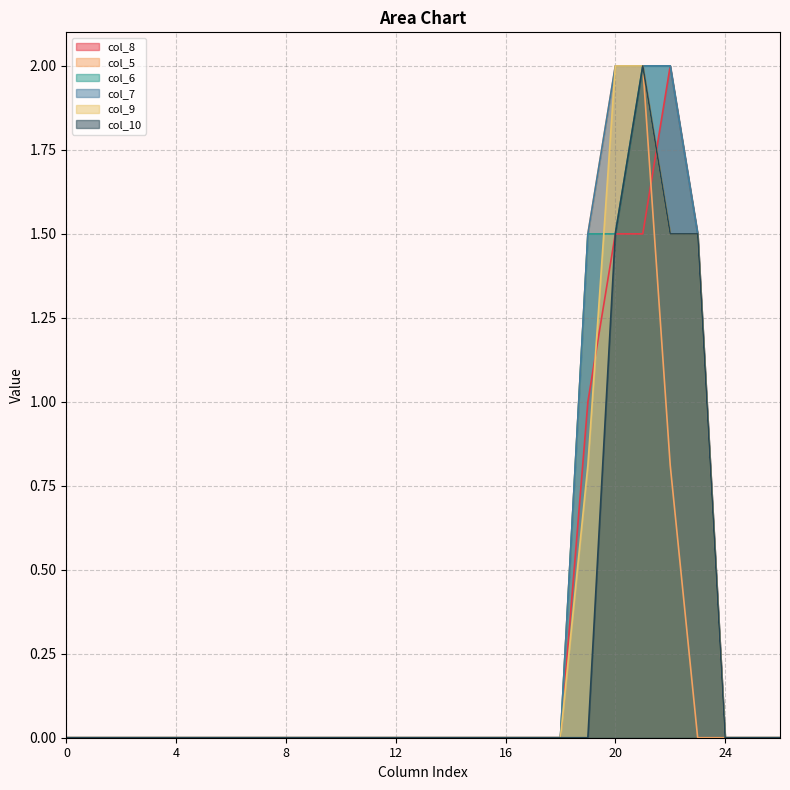

What is the average value of the col_8 series?

0.3